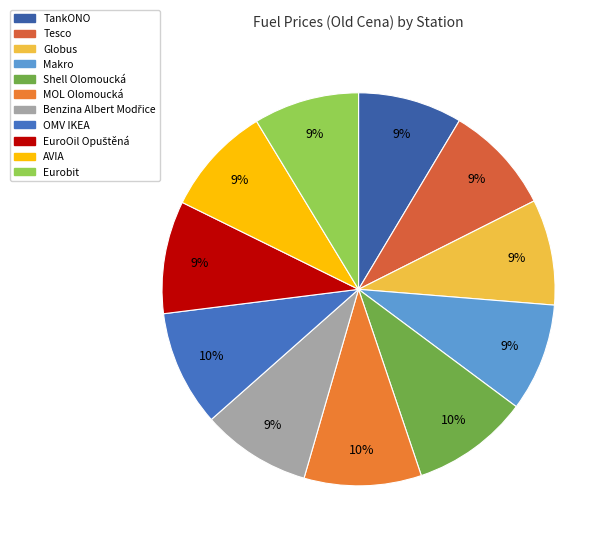

What percentage is NOT represented by TankONO?

91.4%